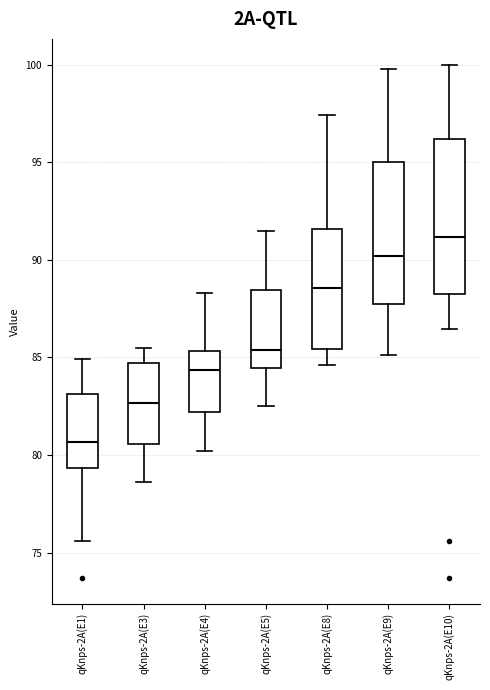

Which box's median line is the highest?

qKnps-2A(E10)